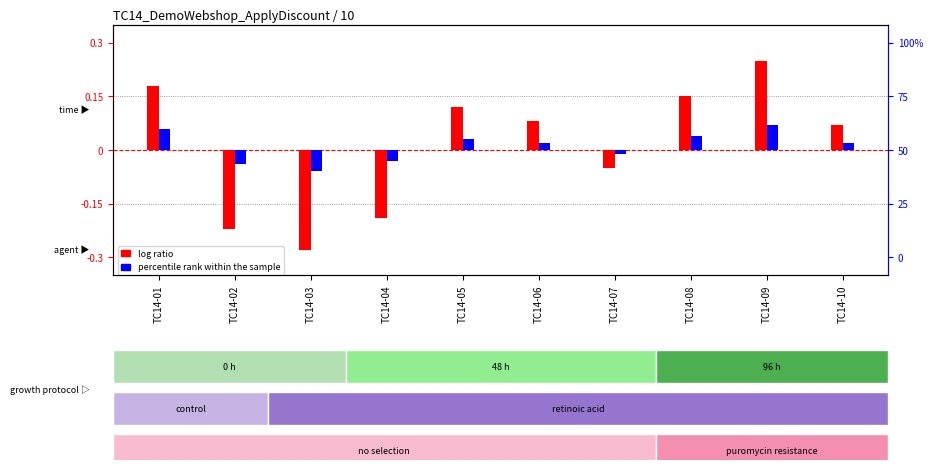

Which label corresponds to the largest value in the chart?

TC14-09